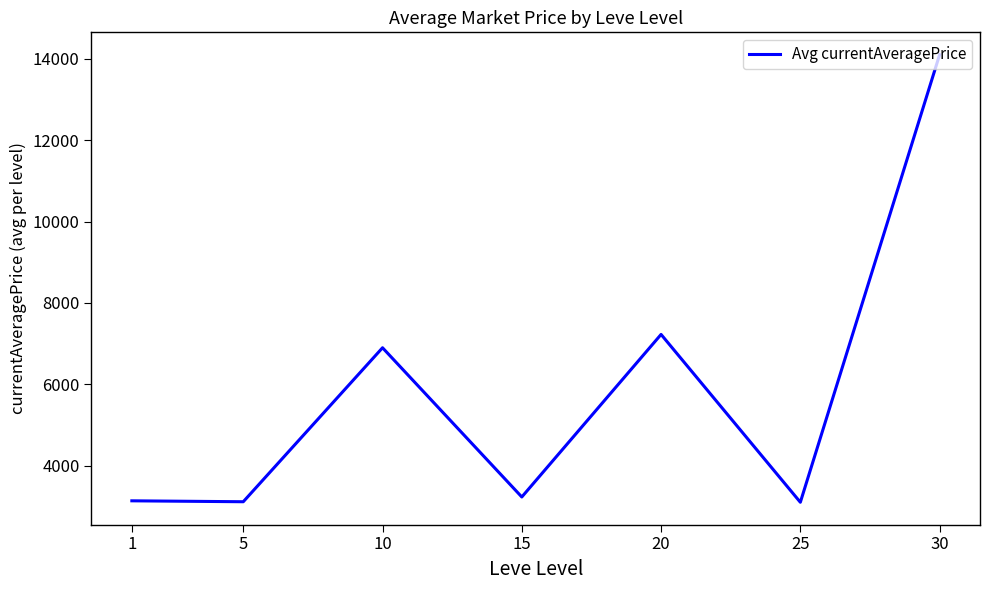

What is the sum of the values at 30 and 10?

21002.2